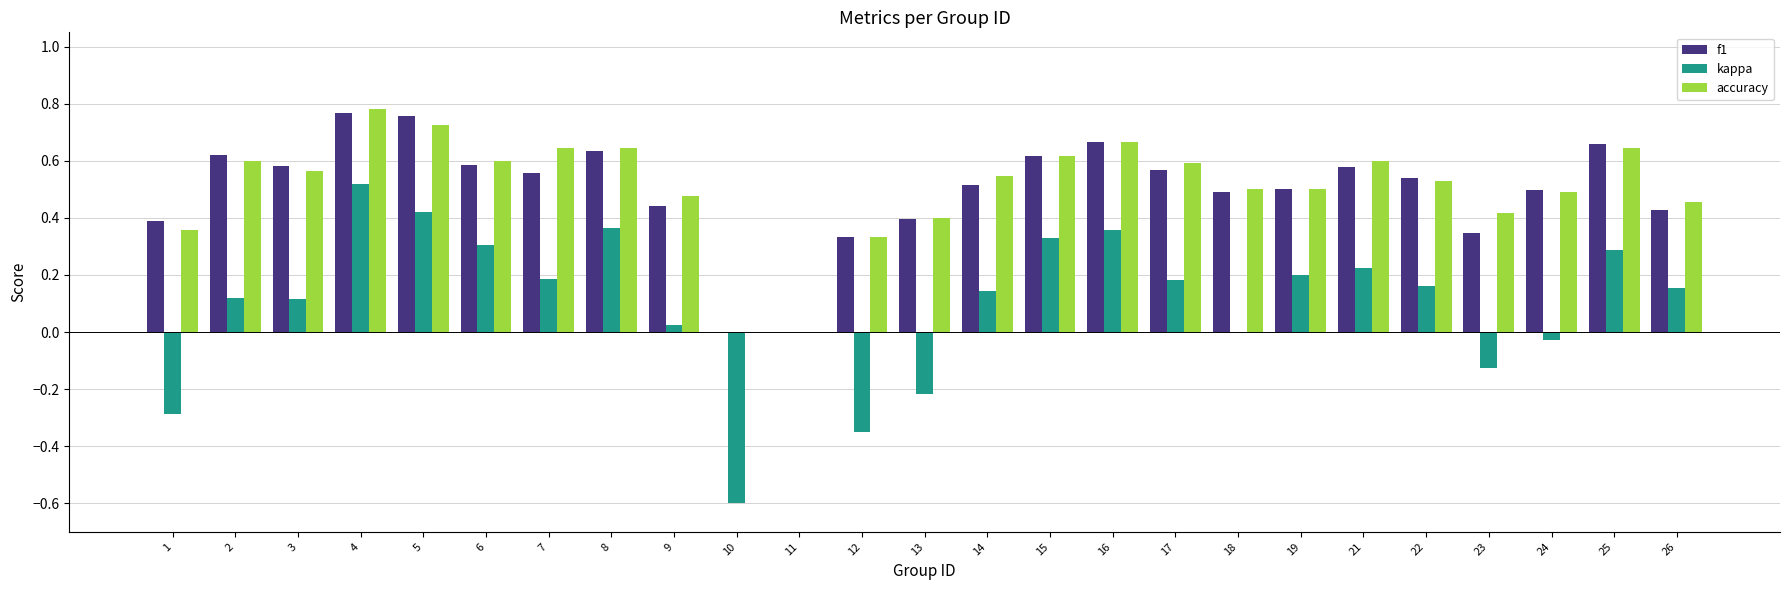

At which category is the sum across all series the highest?

4